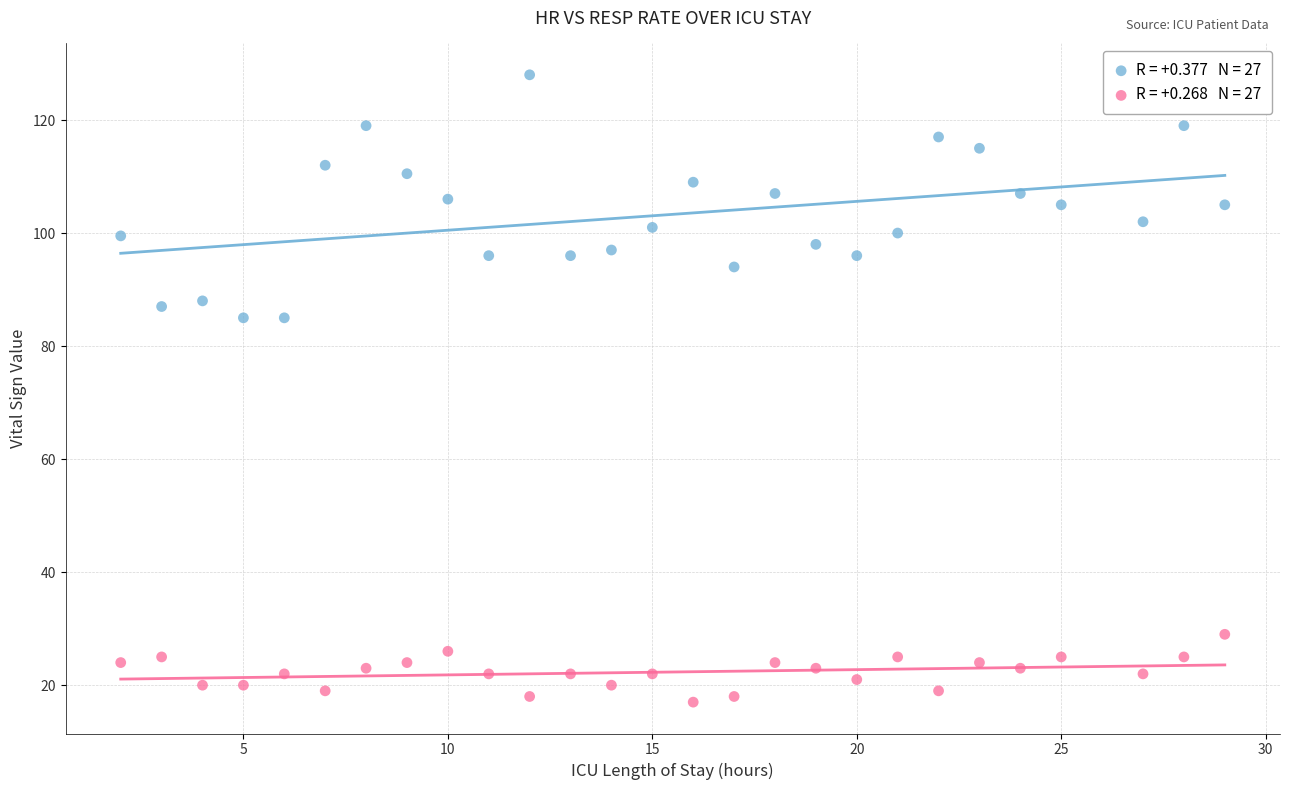

Across all data points, what is the range of X values (max minus min)?

27.0